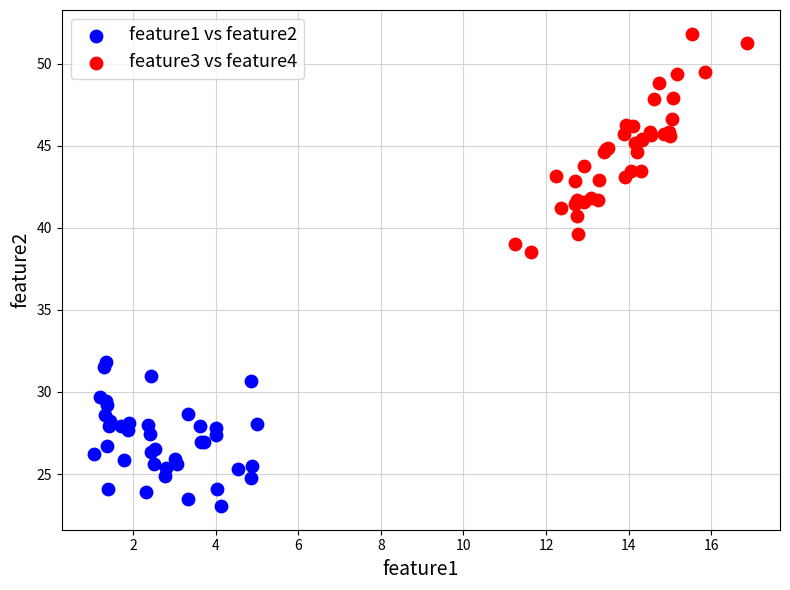

Which series reaches the maximum Y coordinate?

feature3 vs feature4